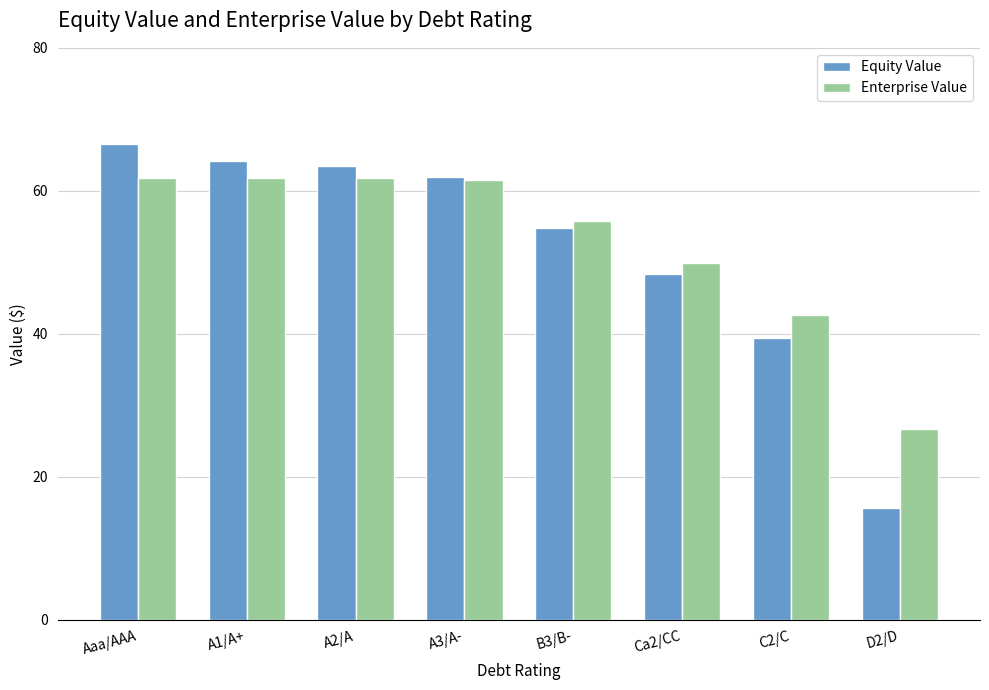

How many bars are there in each group?

2